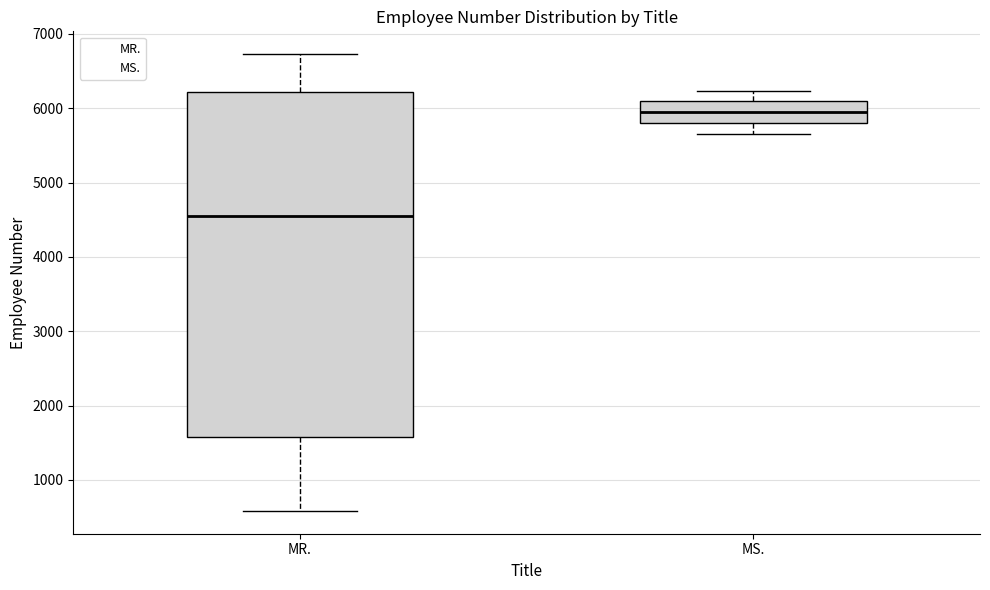

Reading left to right, transcribe this box plot: for each box, give where its median line is, the range the box spans, and where its two whiskers end, as read against the y-axis. The values are not printed on the chart, so give them approximately, as read against the axis.

MR.: median 4600, box 1600 to 6200, whiskers 600 to 6700
MS.: median 5900, box 5800 to 6100, whiskers 5700 to 6200